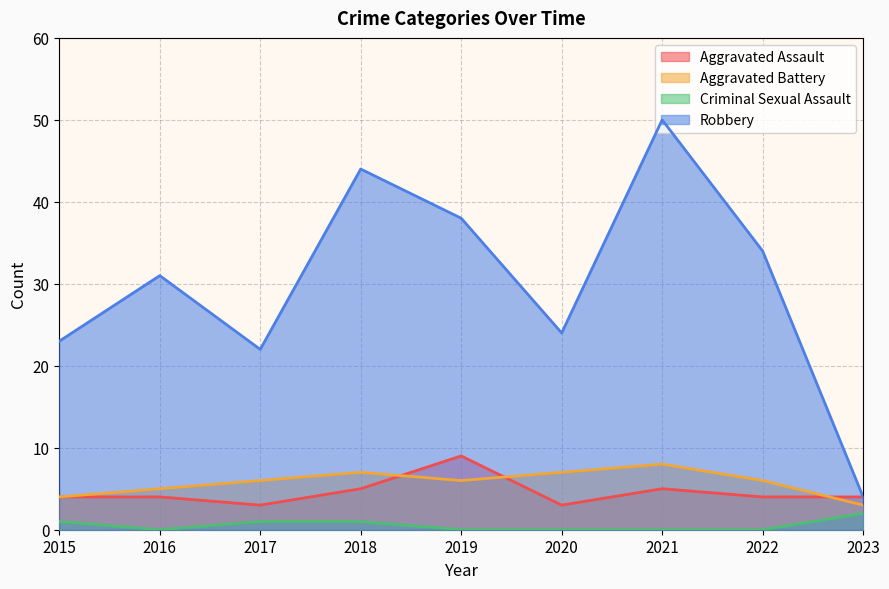

Rank the series by their maximum value, from lowest to highest.

Criminal Sexual Assault, Aggravated Battery, Aggravated Assault, Robbery